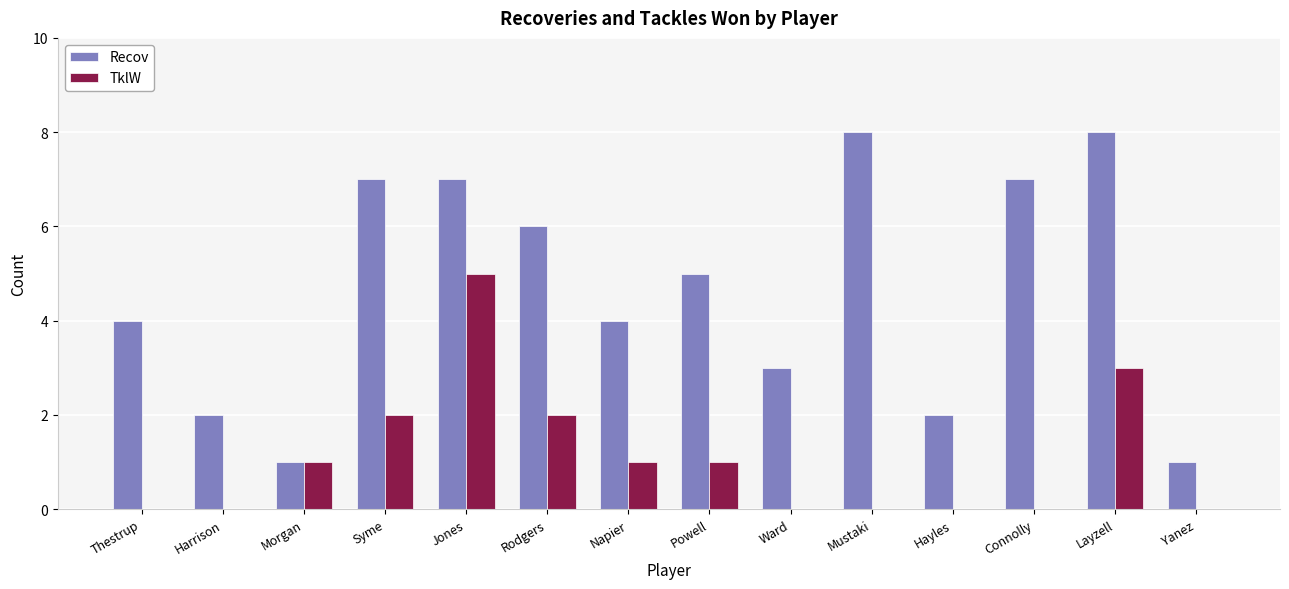

What is the average value of the TklW series?

1